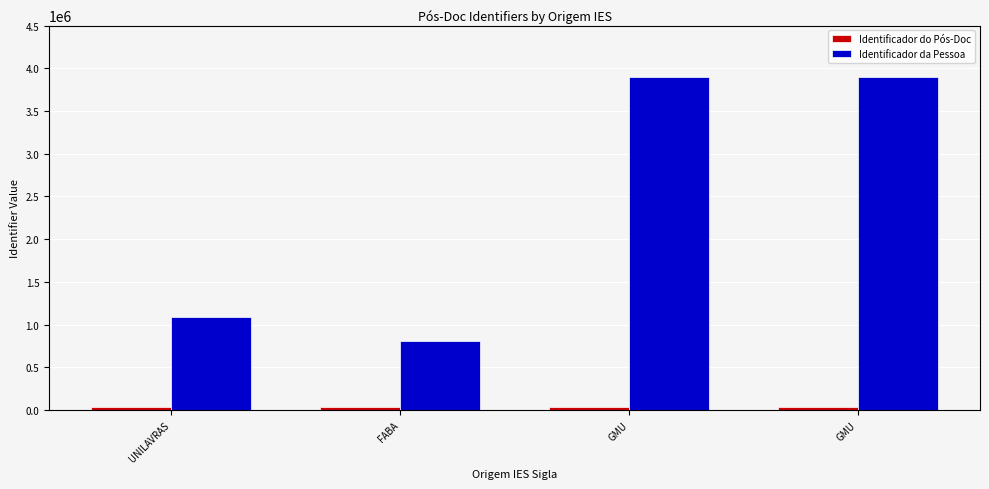

Is the value of Identificador da Pessoa at GMU greater than the value of Identificador do Pós-Doc at GMU?

Yes